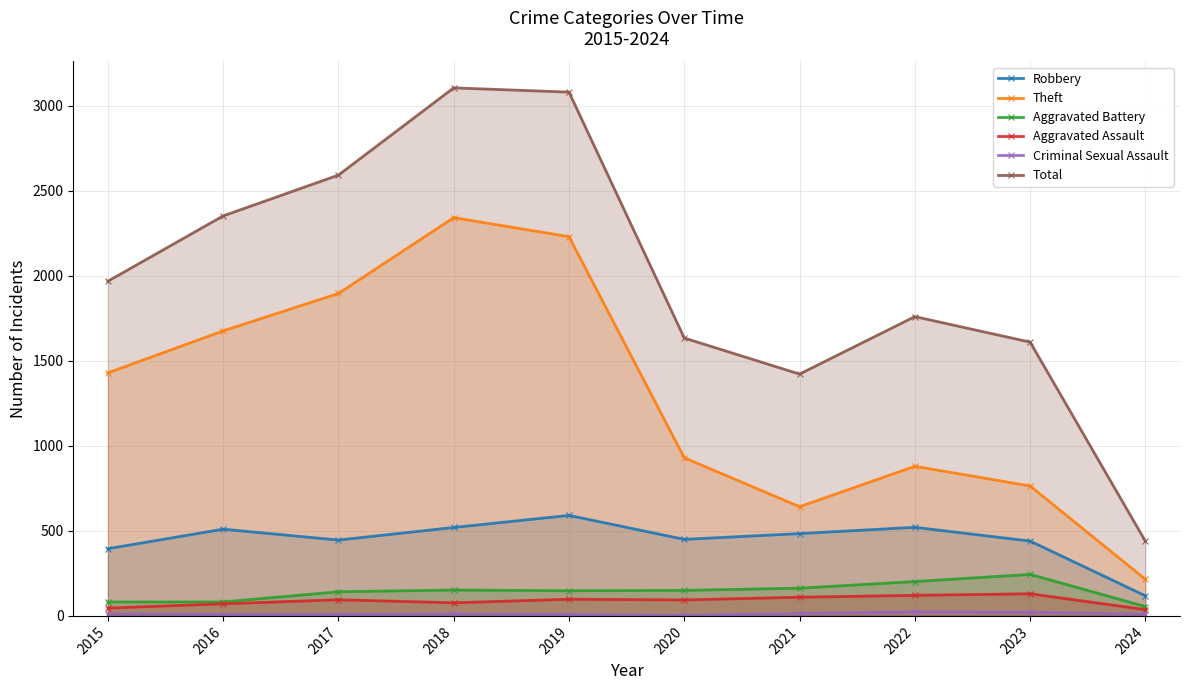

True or false: Aggravated Assault has a value of 70 at 2015.

False